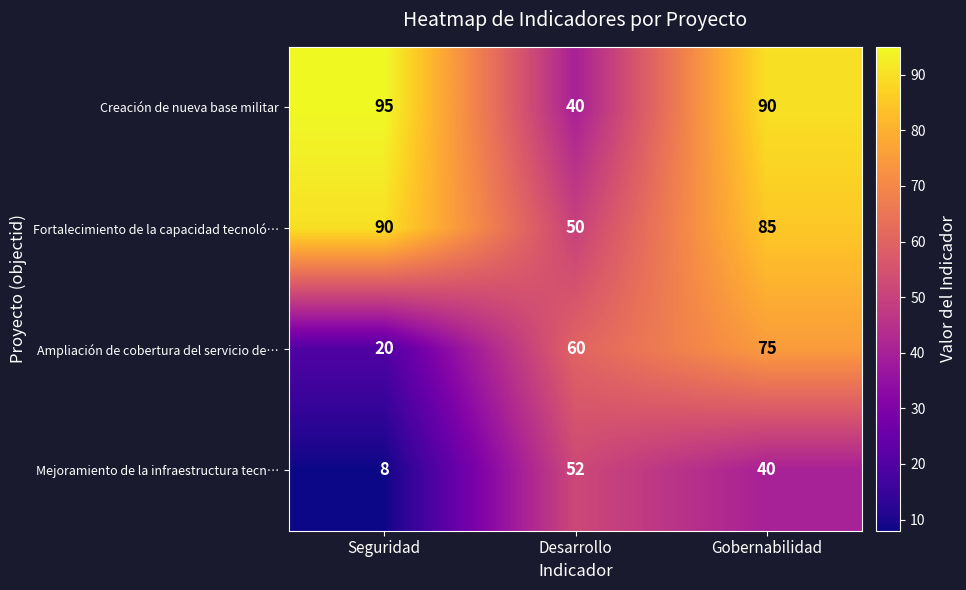

What is the highest value of the Ampliación de cobertura del servicio de… series?

75